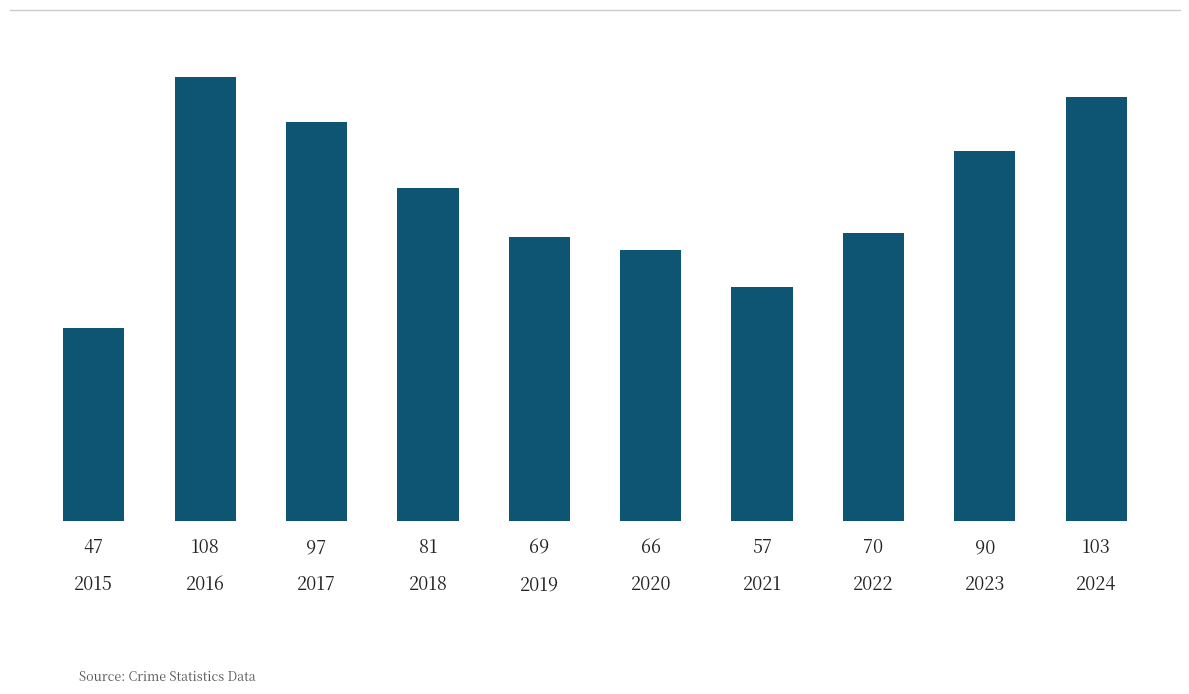

What is the difference between the second highest and minimum values?

56